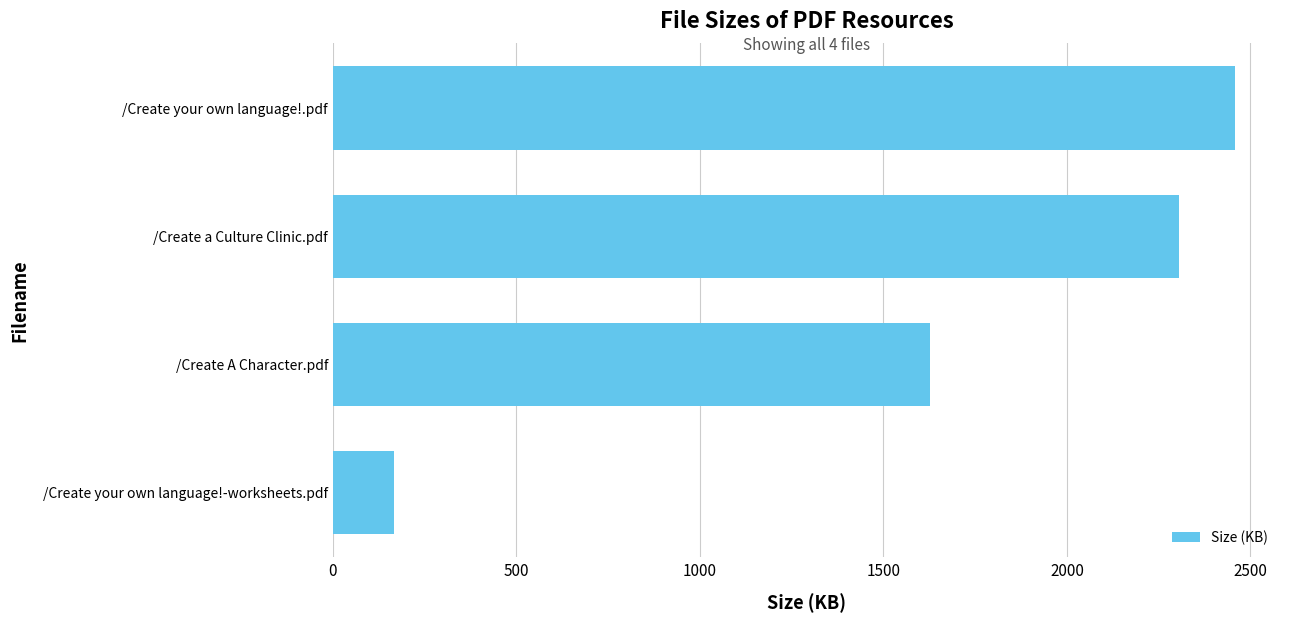

Is it true that the value at /Create your own language!-worksheets.pdf is 73.9?

False